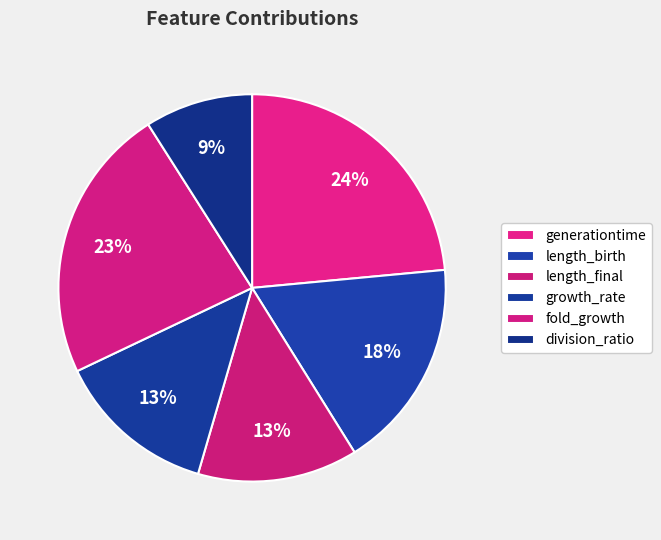

To the nearest percent, what portion does generationtime represent?

24%